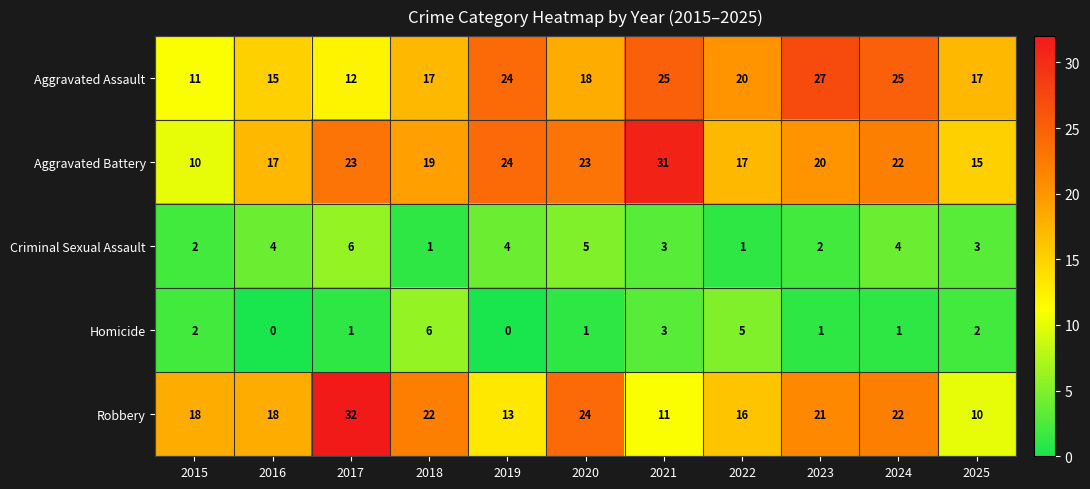

The value of Criminal Sexual Assault at 2020 is 5. True or false?

True